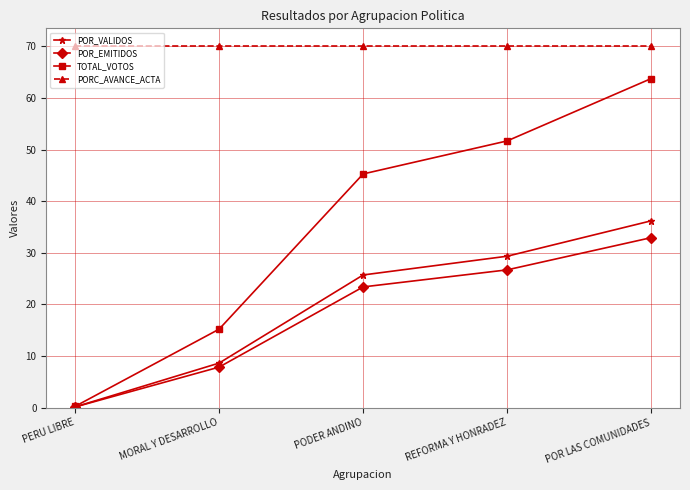

True or false: PORC_AVANCE_ACTA and POR_EMITIDOS intersect in this chart.

False